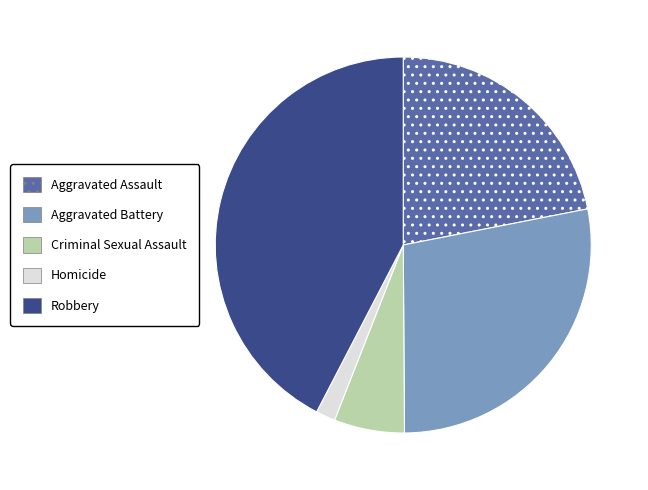

Which has a higher value, Robbery or Aggravated Battery?

Robbery